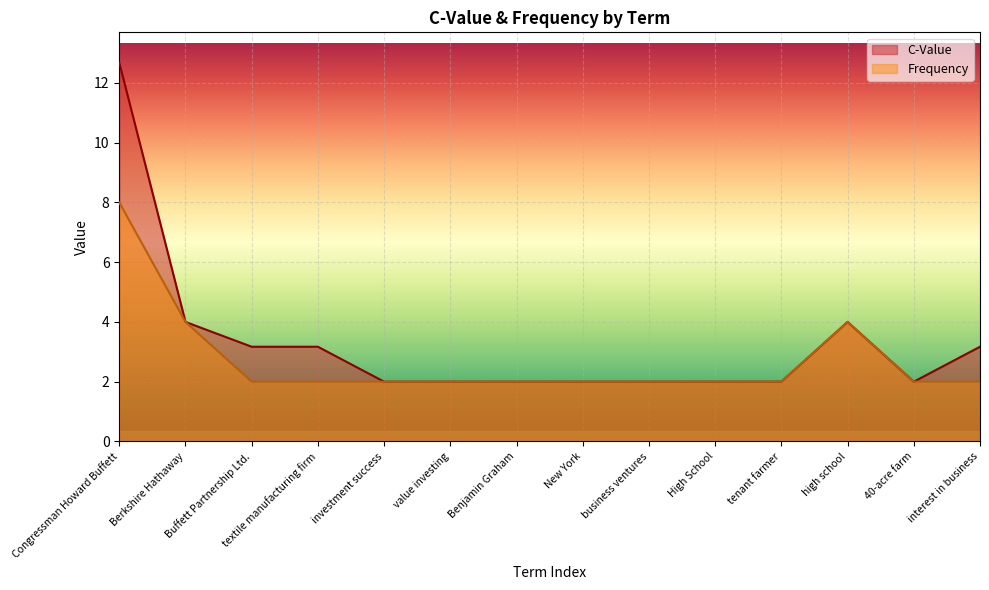

In Frequency, how many points are higher than both neighbors (excluding endpoints)?

1